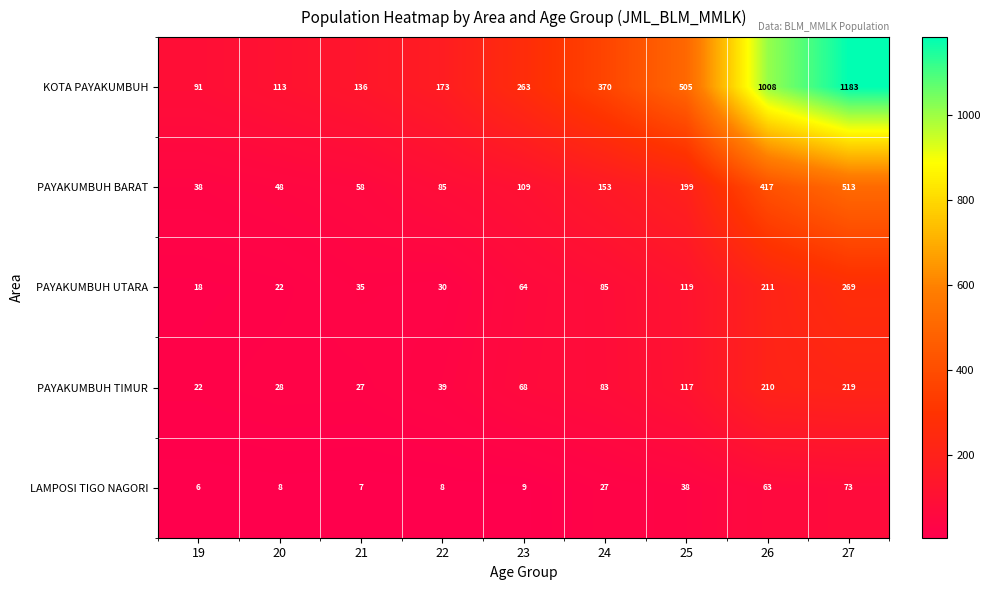

What is the minimum value for PAYAKUMBUH TIMUR?

22